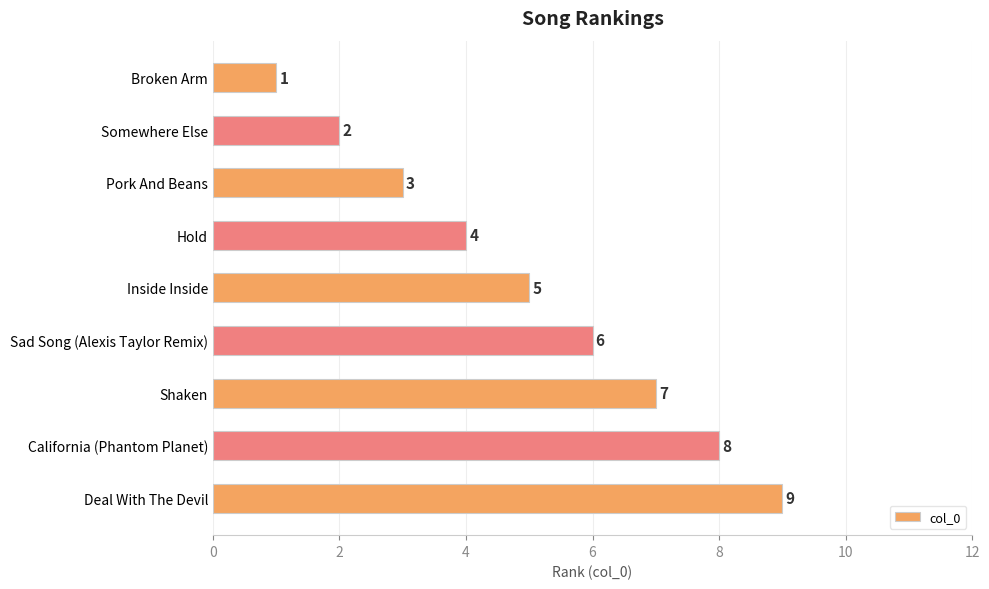

What position from the bottom is Pork And Beans?

7